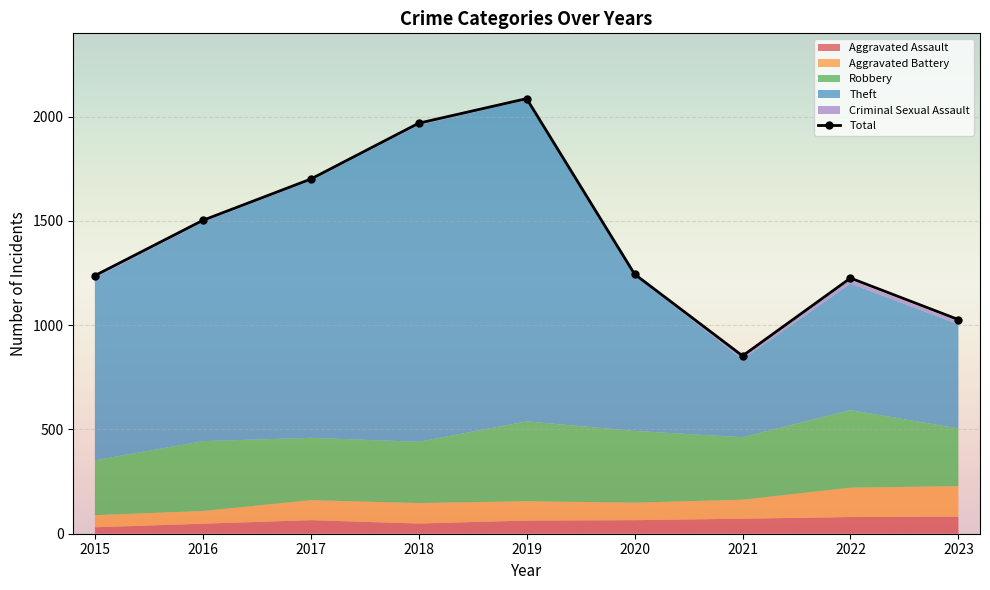

Which series changed the most between 2021 and 2023?

Total